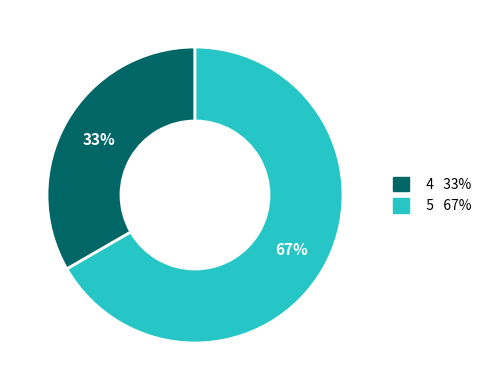

Is it true that 4 is 33% of the pie?

True